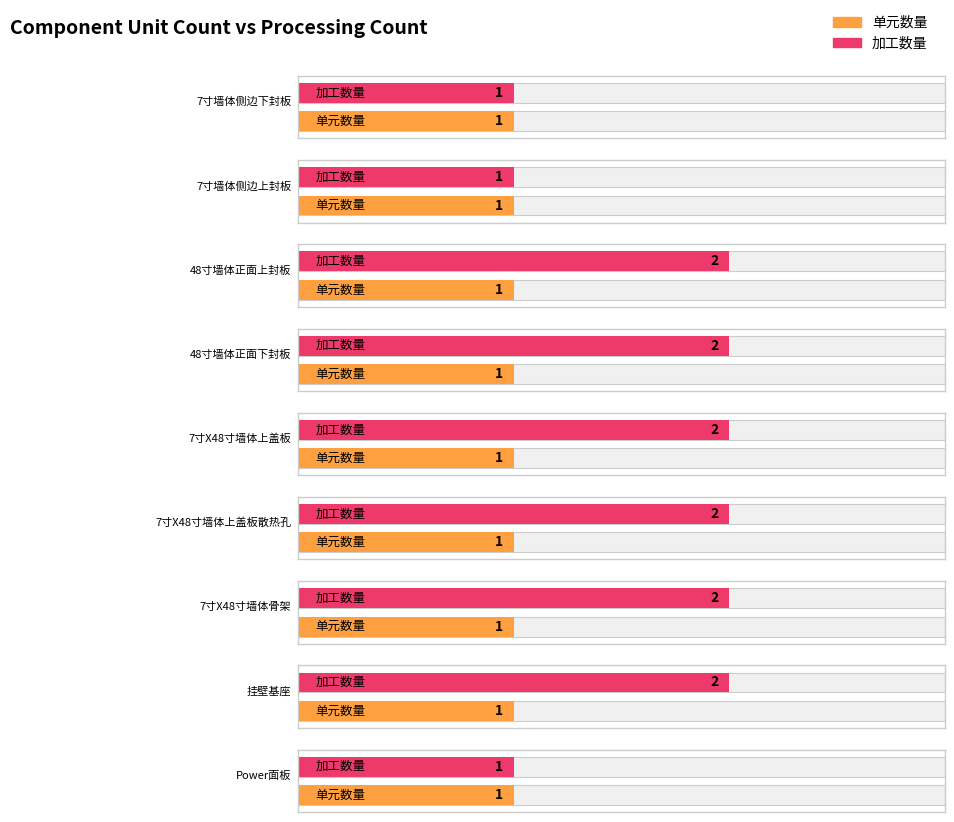

Count the 加工数量 values in the range 1 to 2.

9